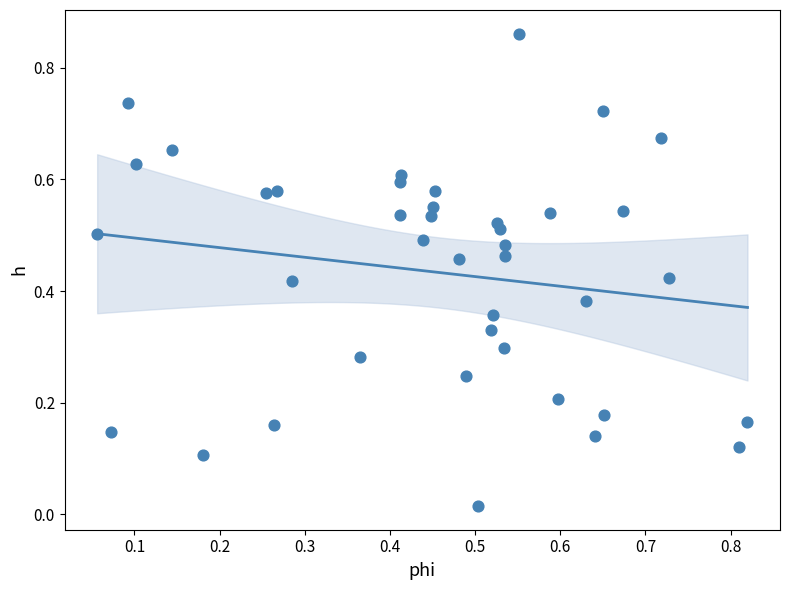

What is the range of X values (max minus min)?

0.8